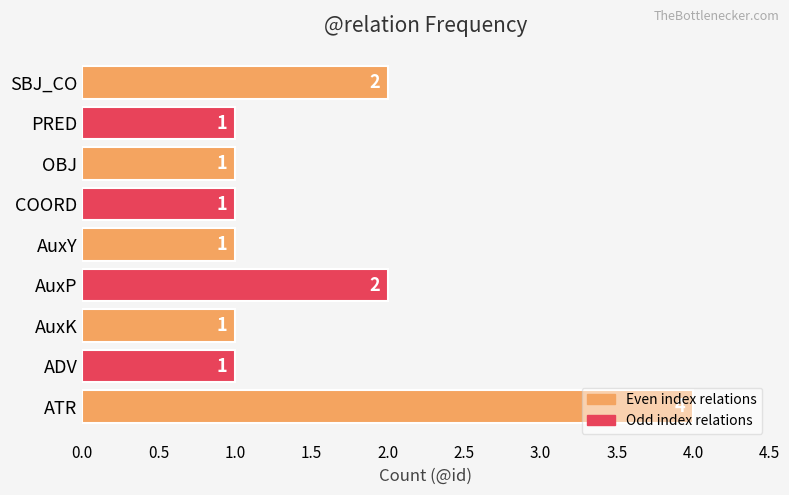

True or false: the data shows 0 at OBJ.

False